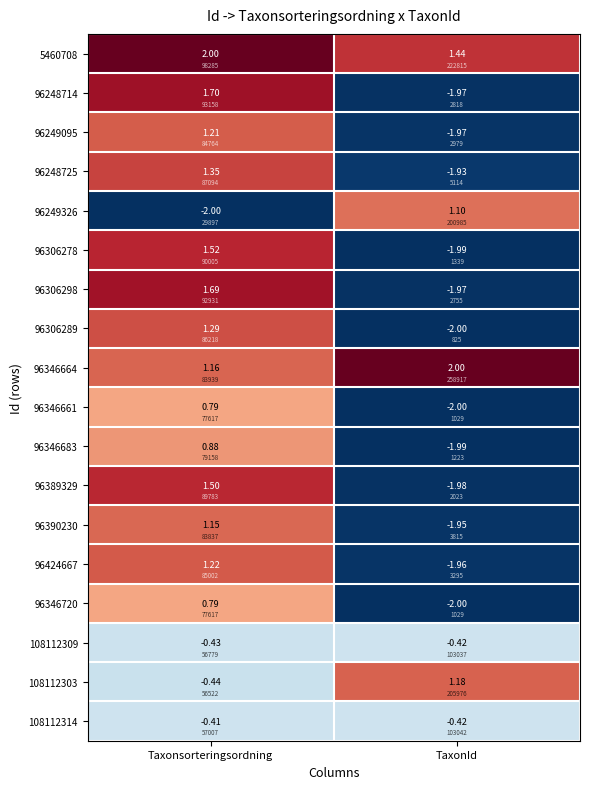

What is the sum of the 108112309 values at Taxonsorteringsordning and TaxonId?

-0.8